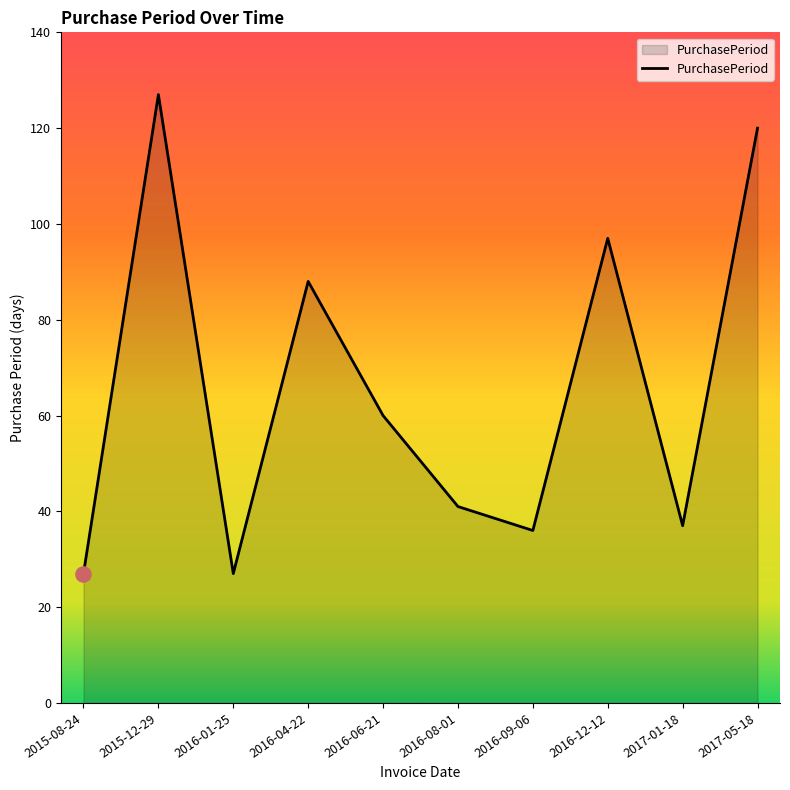

What is the change in value from 2017-01-18 to 2017-05-18?

+83